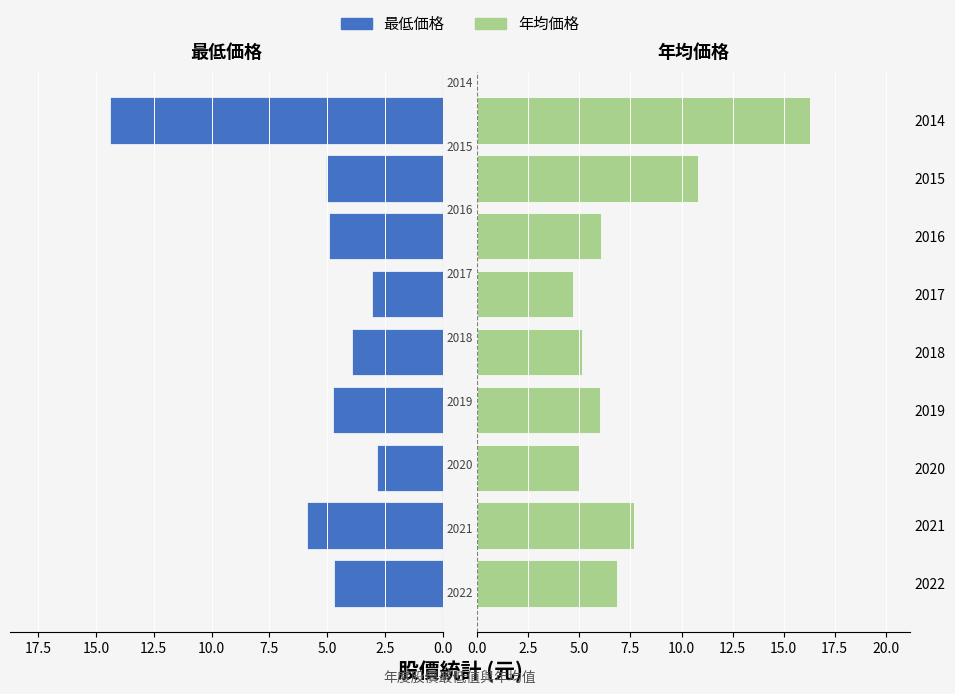

Rank the series by their maximum value, from highest to lowest.

年均価格, 最低価格